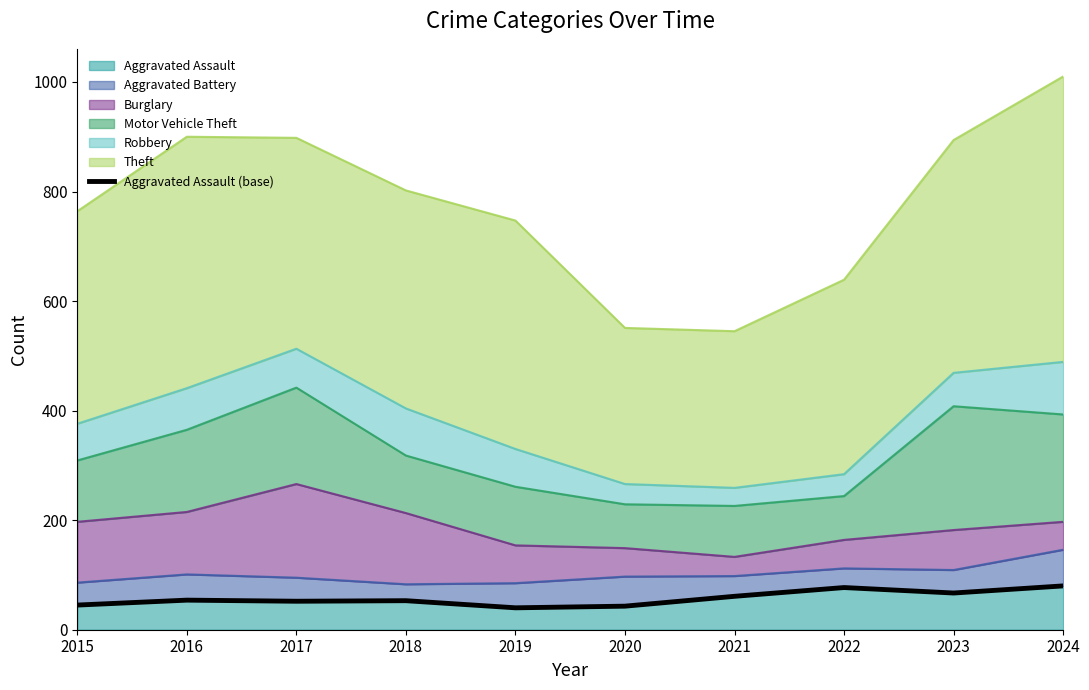

What is the change in value from 2015 to 2021?

+16